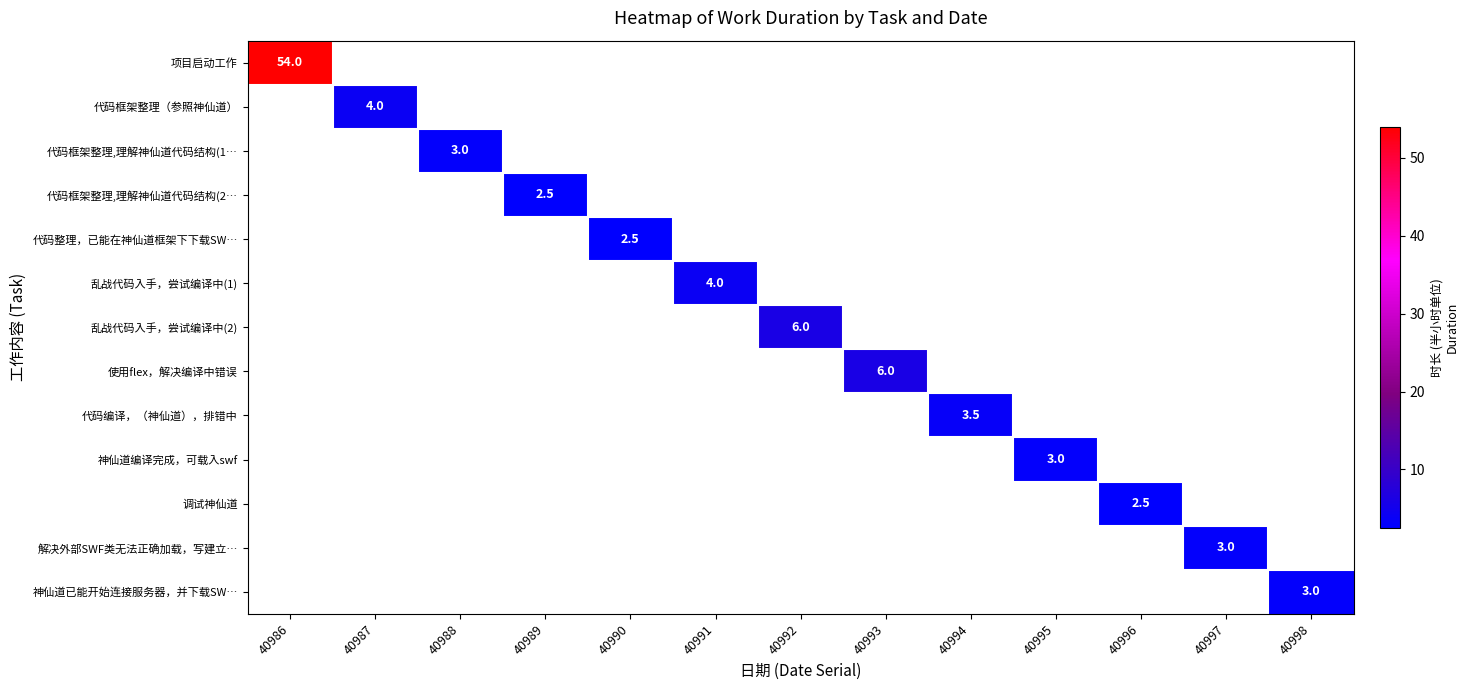

What is the maximum value shown in the chart?

54.0